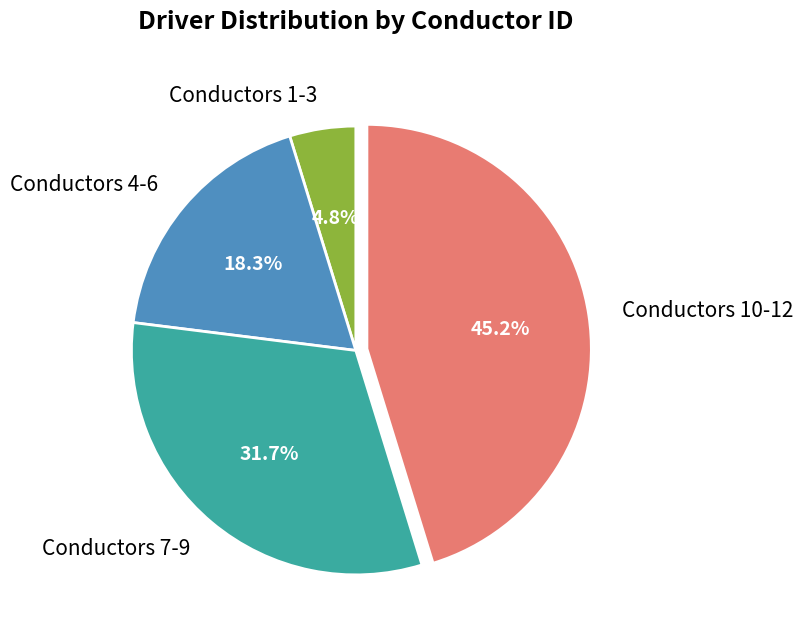

What is the ratio of the value at Conductors 4-6 to the value at Conductors 1-3?

3.8